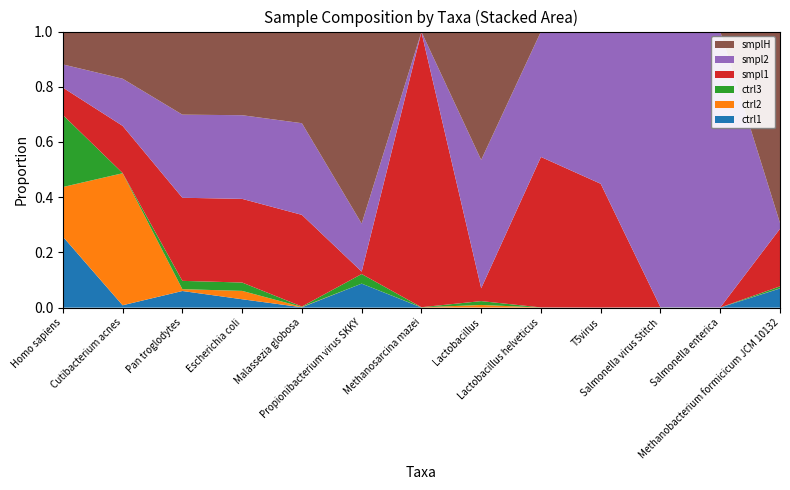

Reading left to right, list all the values displayed in this chart.

ctrl1: Homo sapiens=86405	Cutibacterium acnes=500	Pan troglodytes=1000	Escherichia coli=500	Malassezia globosa=20	Propionibacterium virus SKKY=500	Methanosarcina mazei=10	Lactobacillus=4	Lactobacillus helveticus=3	T5virus=1	Salmonella virus Stitch=3	Salmonella enterica=3	Methanobacterium formicicum JCM 10132=300
ctrl2: Homo sapiens=60381	Cutibacterium acnes=28000	Pan troglodytes=110	Escherichia coli=500	Malassezia globosa=20	Propionibacterium virus SKKY=0	Methanosarcina mazei=10	Lactobacillus=100	Lactobacillus helveticus=2	T5virus=0	Salmonella virus Stitch=1	Salmonella enterica=2	Methanobacterium formicicum JCM 10132=3
ctrl3: Homo sapiens=87710	Cutibacterium acnes=50	Pan troglodytes=500	Escherichia coli=500	Malassezia globosa=20	Propionibacterium virus SKKY=200	Methanosarcina mazei=10	Lactobacillus=150	Lactobacillus helveticus=3	T5virus=1	Salmonella virus Stitch=2	Salmonella enterica=1	Methanobacterium formicicum JCM 10132=30
smpl1: Homo sapiens=33271	Cutibacterium acnes=10000	Pan troglodytes=5000	Escherichia coli=5000	Malassezia globosa=5000	Propionibacterium virus SKKY=50	Methanosarcina mazei=20000	Lactobacillus=500	Lactobacillus helveticus=6000	T5virus=4260	Salmonella virus Stitch=0	Salmonella enterica=0	Methanobacterium formicicum JCM 10132=900
smpl2: Homo sapiens=28225	Cutibacterium acnes=10000	Pan troglodytes=5000	Escherichia coli=5000	Malassezia globosa=5000	Propionibacterium virus SKKY=1000	Methanosarcina mazei=20	Lactobacillus=5000	Lactobacillus helveticus=5000	T5virus=5240	Salmonella virus Stitch=5000	Salmonella enterica=10000	Methanobacterium formicicum JCM 10132=90
smplH: Homo sapiens=40000	Cutibacterium acnes=10000	Pan troglodytes=5000	Escherichia coli=5000	Malassezia globosa=5000	Propionibacterium virus SKKY=4000	Methanosarcina mazei=20	Lactobacillus=5000	Lactobacillus helveticus=0	T5virus=0	Salmonella virus Stitch=0	Salmonella enterica=0	Methanobacterium formicicum JCM 10132=2995